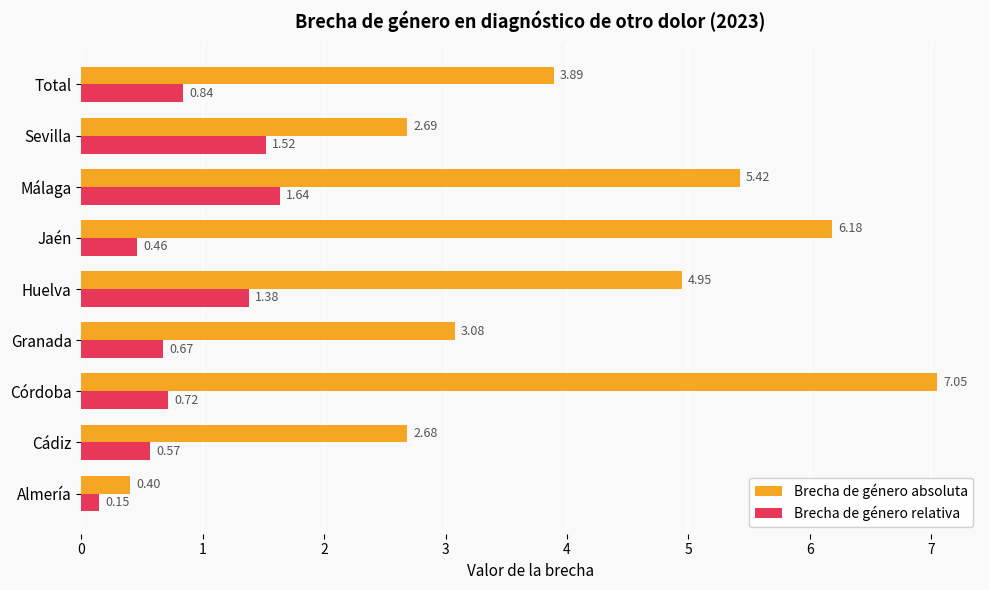

At which label is Brecha de género absoluta closest to 3?

Granada